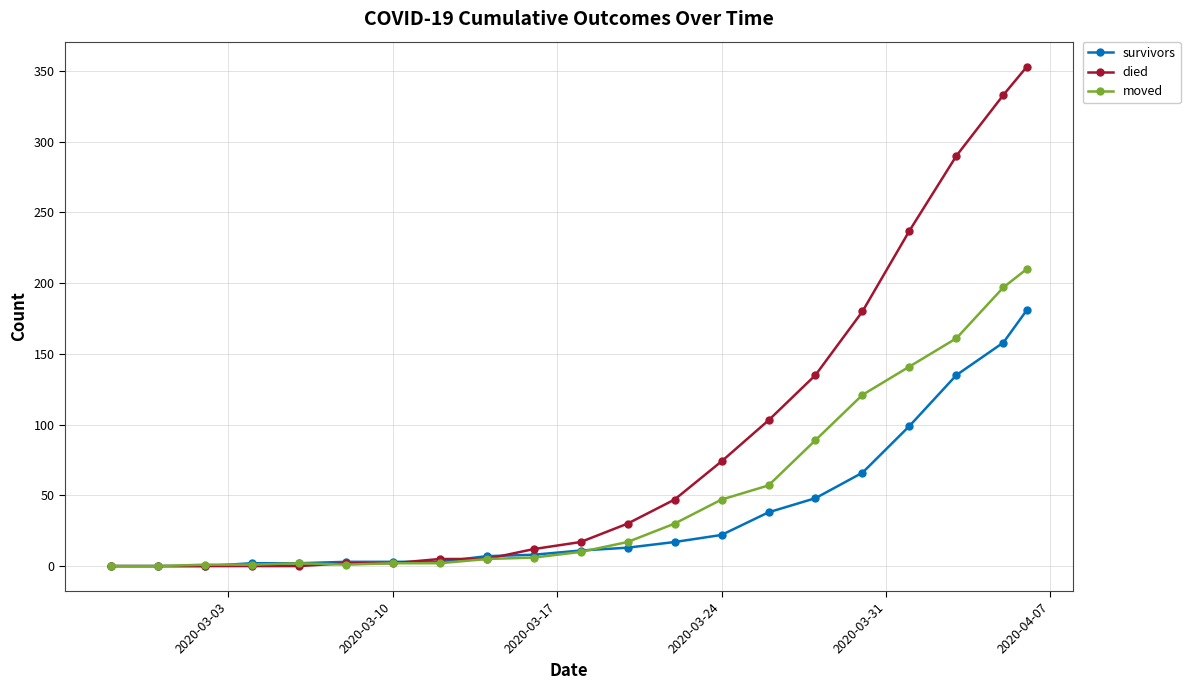

Which series has the largest range (max minus min)?

died